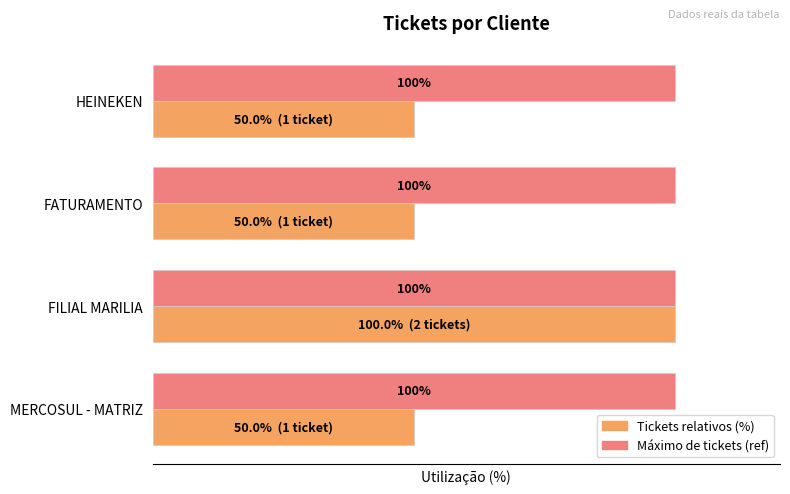

Rank the series at FATURAMENTO from lowest to highest value.

Tickets relativos (%), Máximo de tickets (ref)